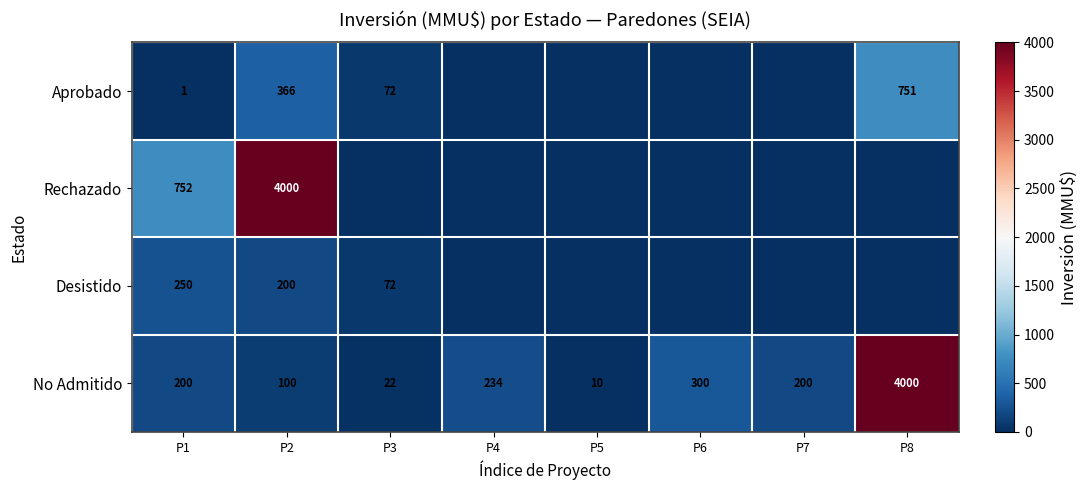

What is the average value of the No Admitido series?

633